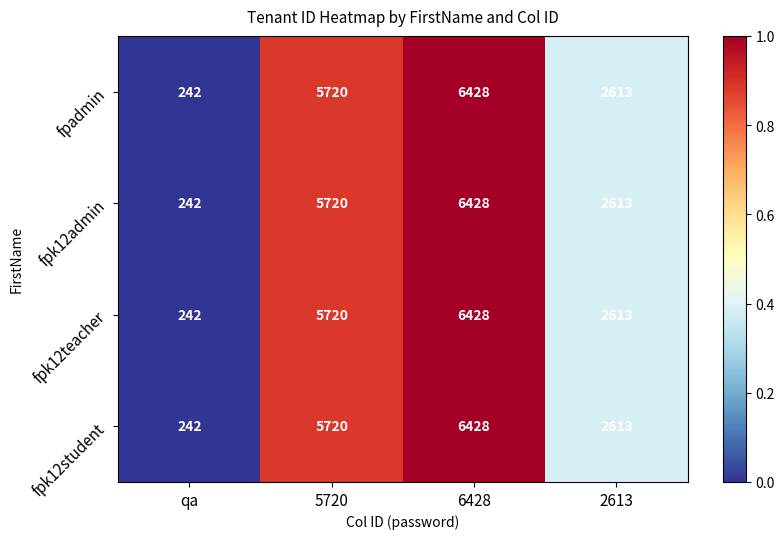

What is the total value across all series at 5720?

22880